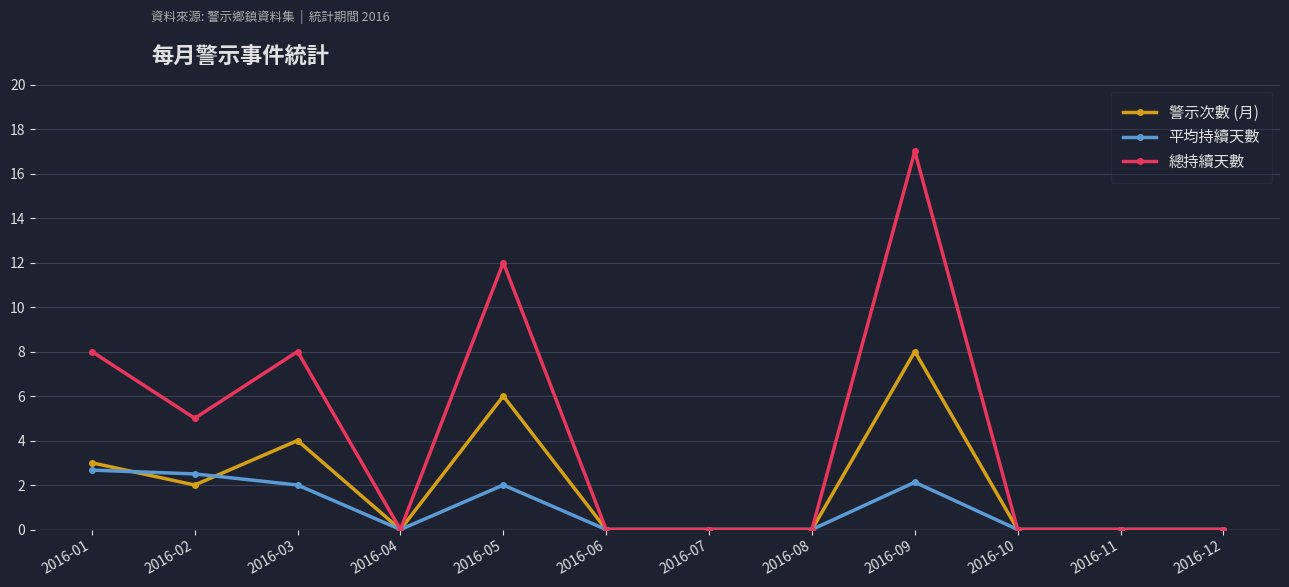

Is this an area chart (filled region under the line)?

No